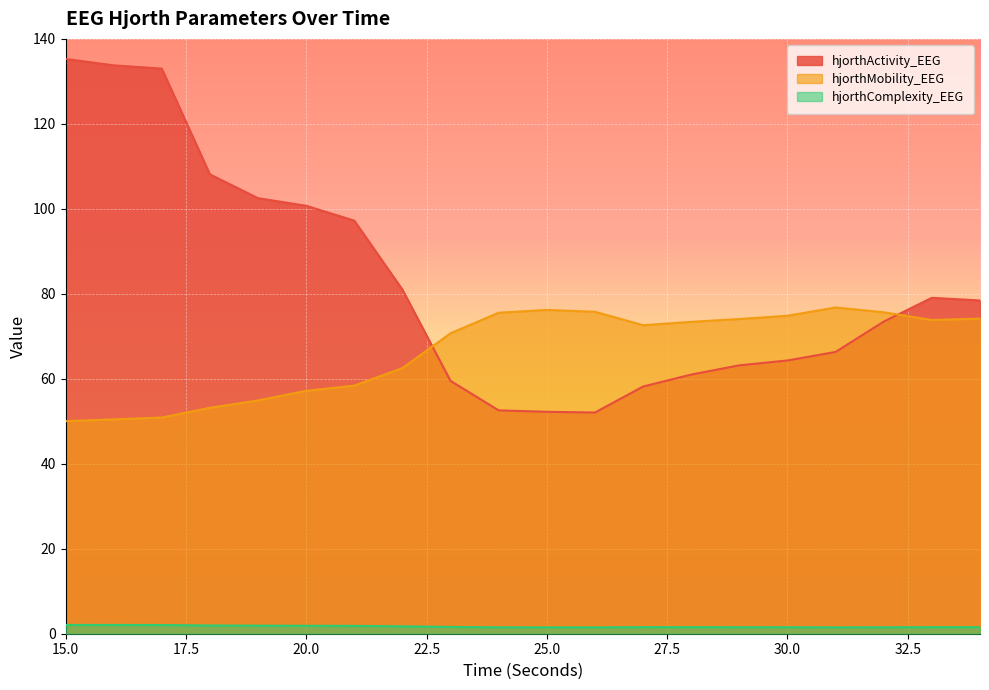

Where does the hjorthActivity_EEG series first go above 78?

15.0